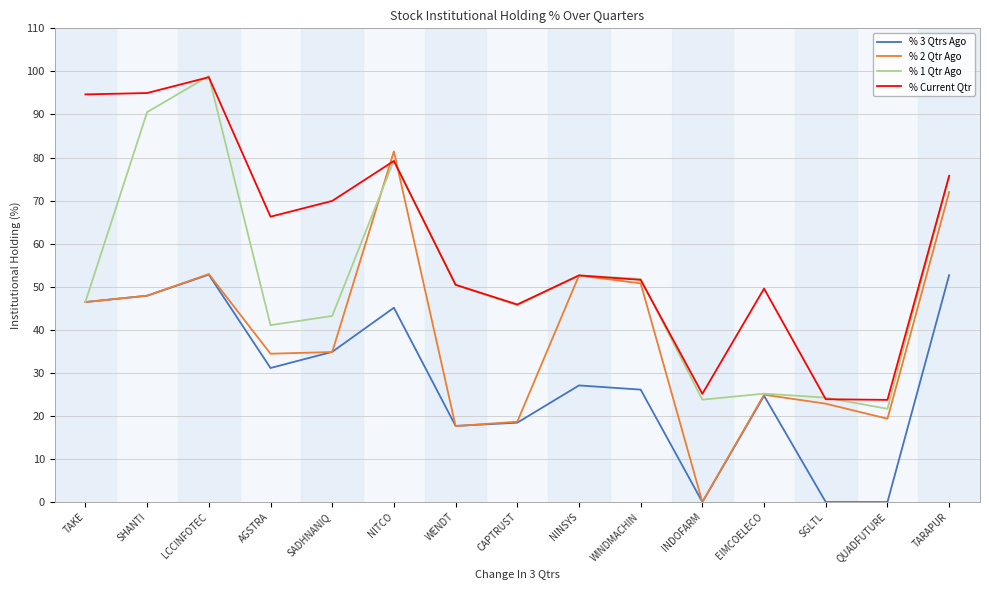

Where is the first local maximum for % 3 Qtrs Ago?

LCCINFOTEC